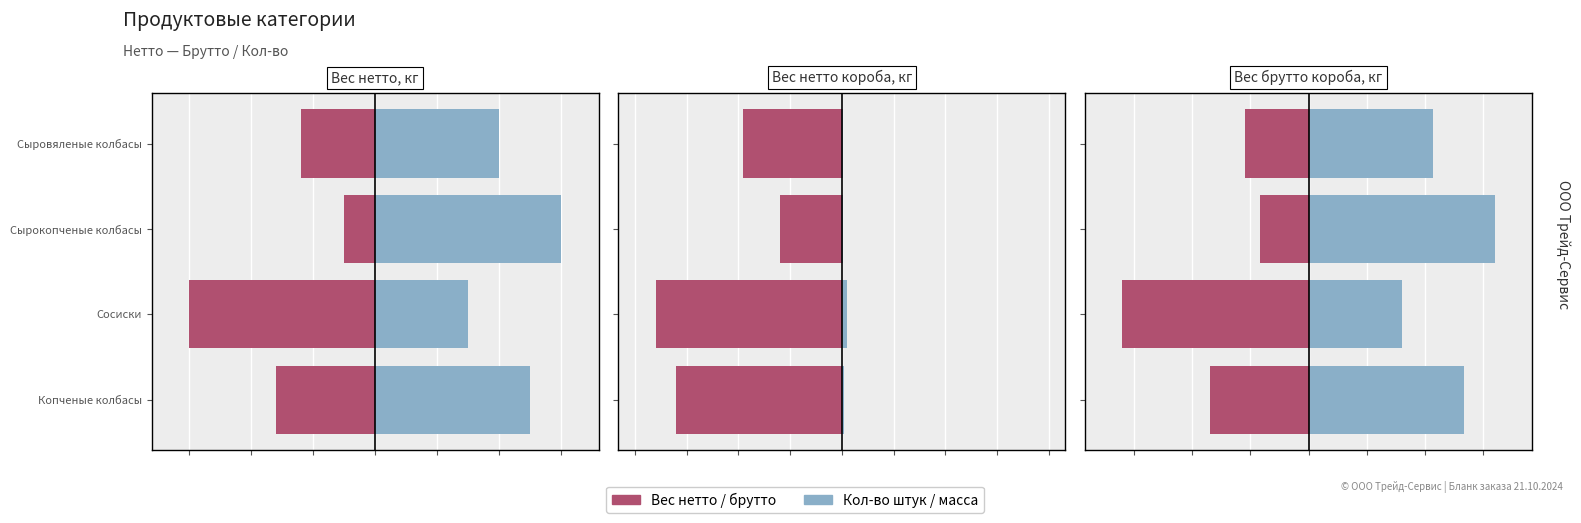

What is the difference between the second highest and minimum values in the Нетто / Вес нетто series?

2.1